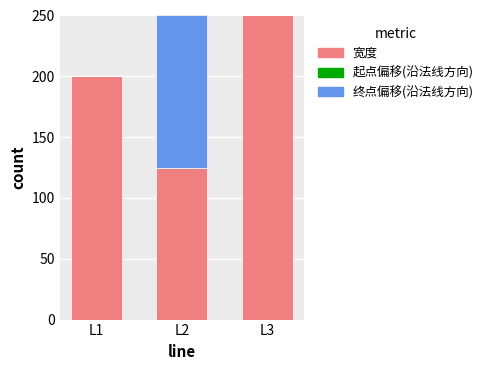

How many data points does each series have?

3